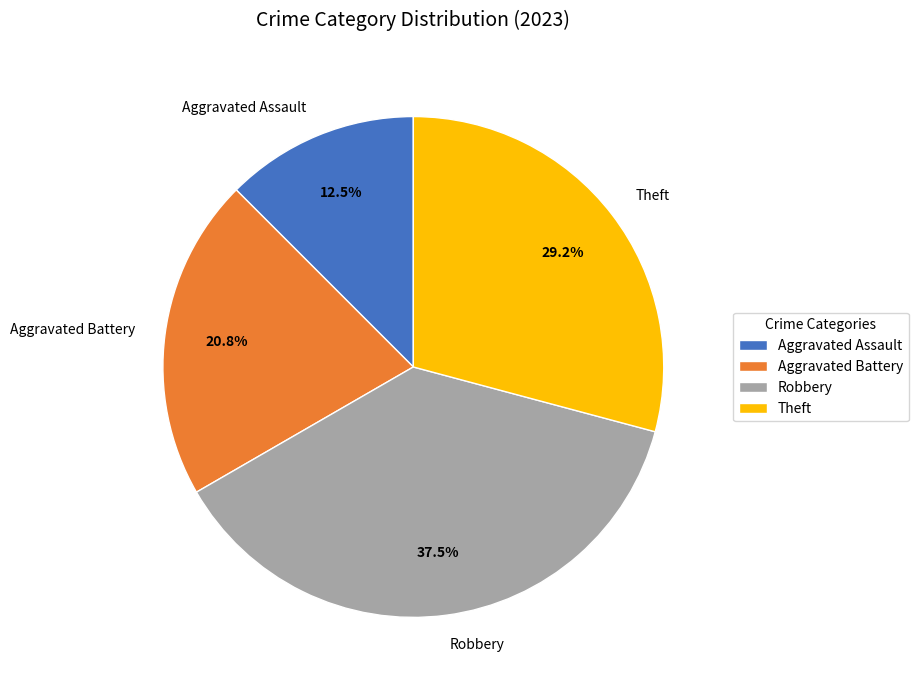

Is it true that Aggravated Battery is 35% of the pie?

False